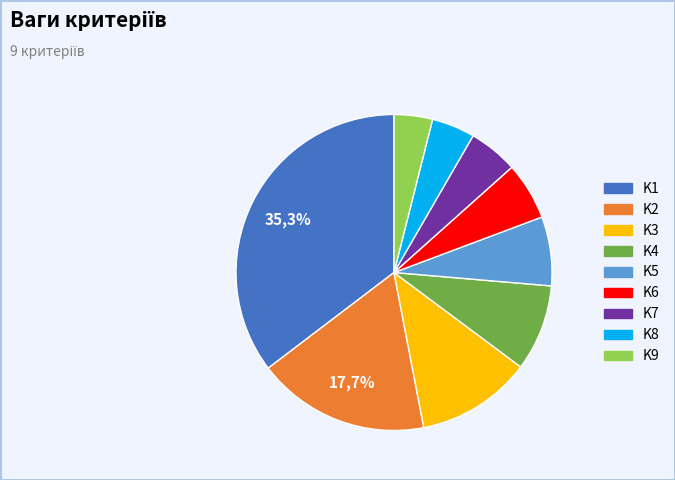

What percentage is the K7 slice, to the nearest percent?

5%